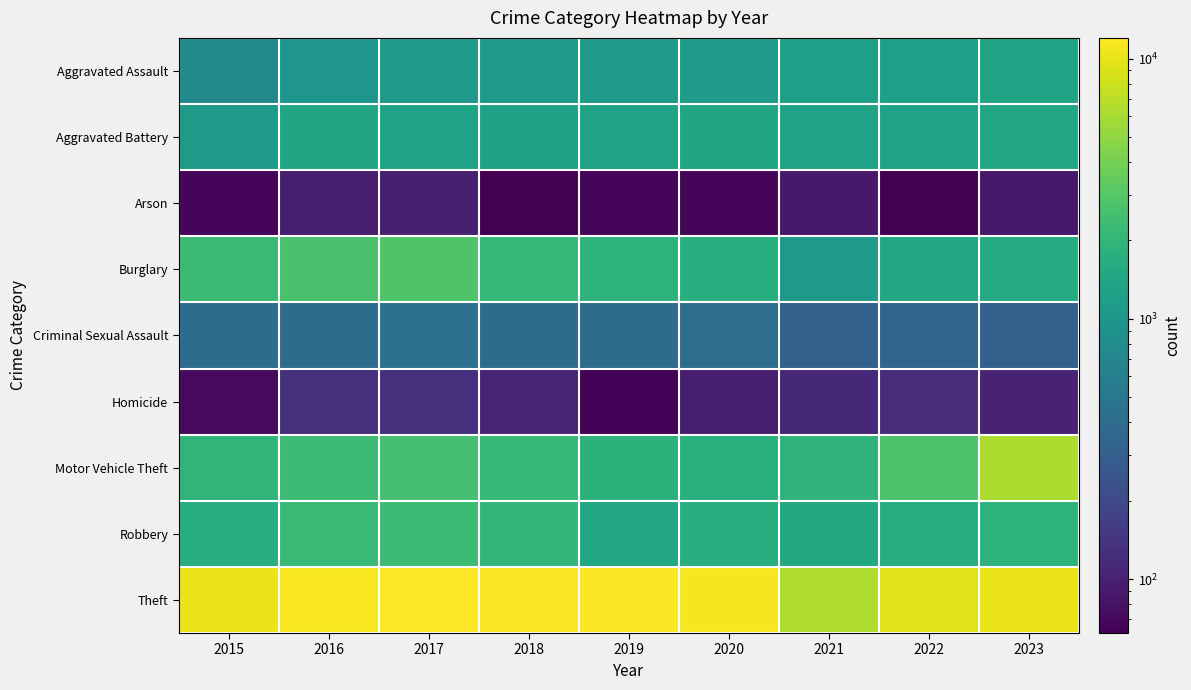

How many categories are shown in the chart?

9